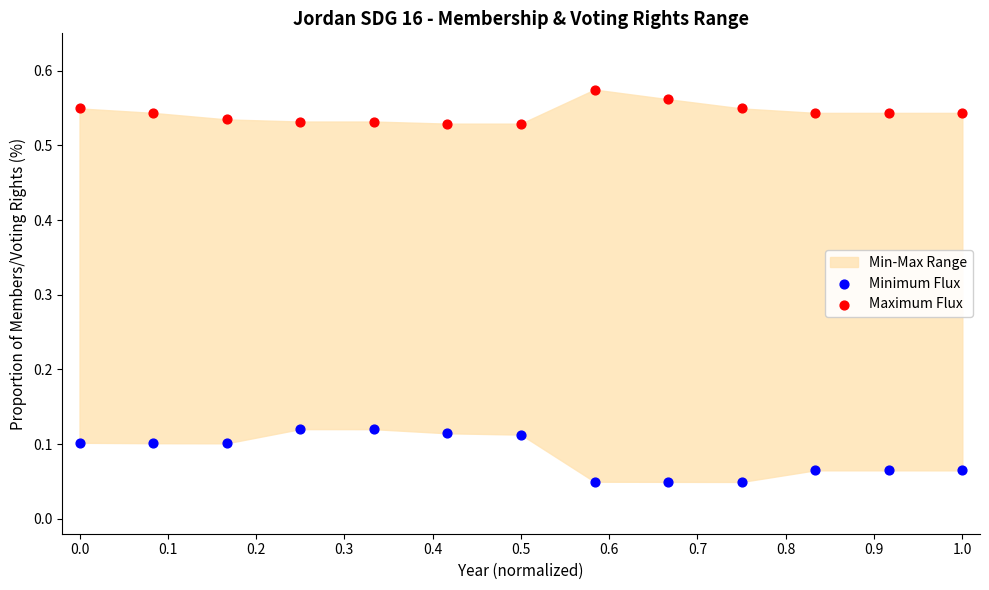

Which series reaches the maximum Y coordinate?

Maximum Flux